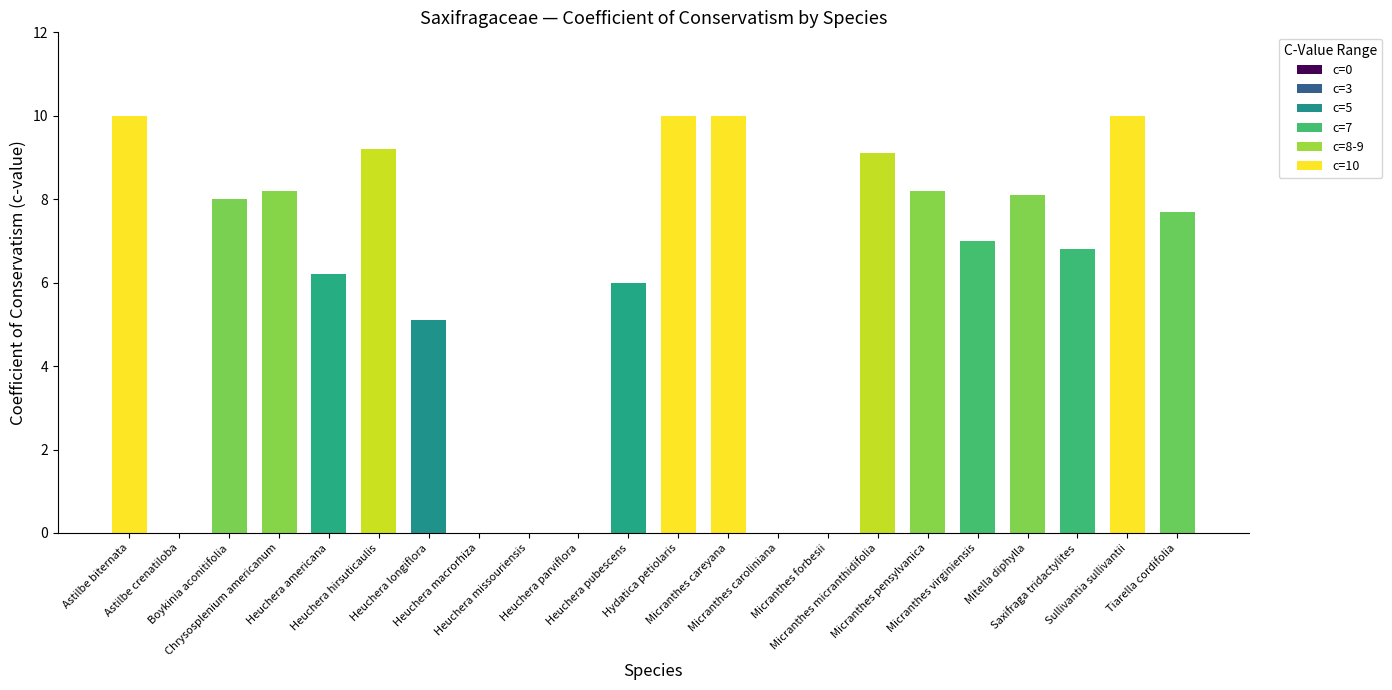

What is the label of the 10th bar from the right?

Micranthes careyana